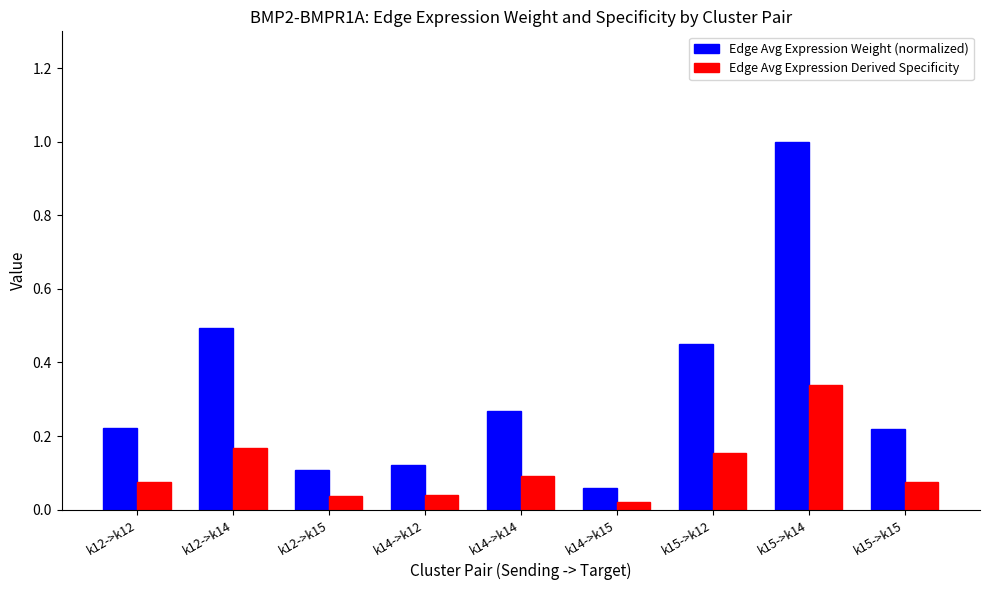

The Edge Avg Expression Weight (normalized) series shows 0.1 at k14->k14. True or false?

False